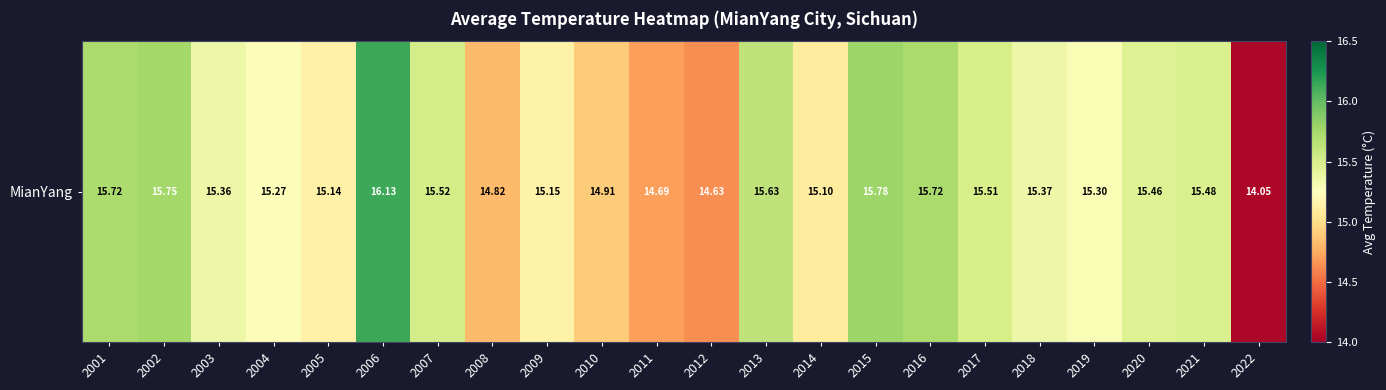

List the labels in order of value, largest first.

2006, 2015, 2002, 2016, 2001, 2013, 2007, 2017, 2021, 2020, 2018, 2003, 2019, 2004, 2009, 2005, 2014, 2010, 2008, 2011, 2012, 2022